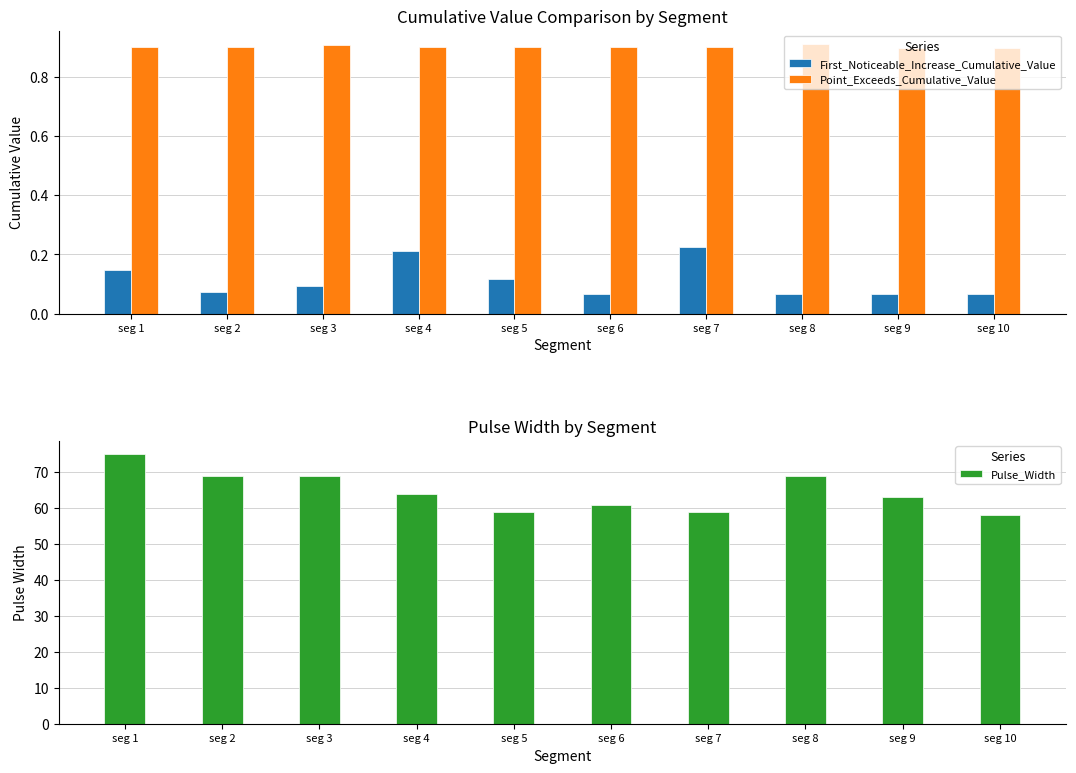

How many bars are there in total?

30